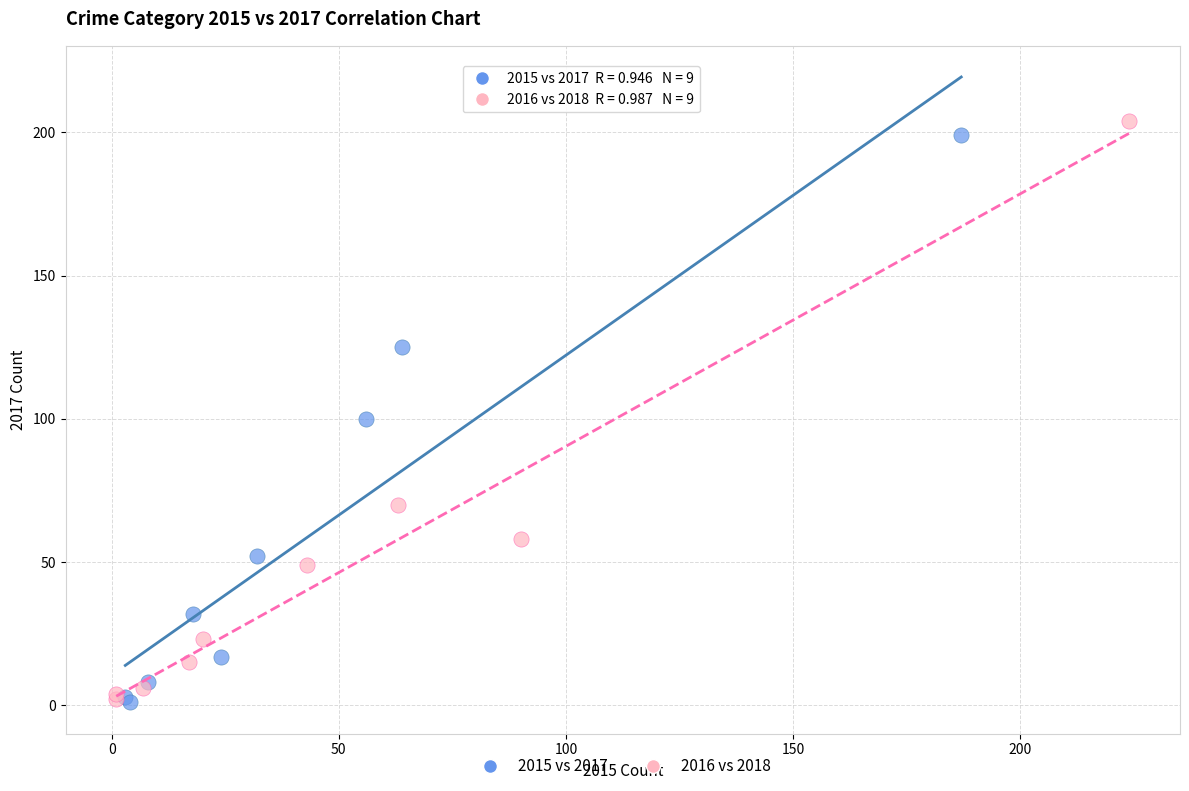

Which series has the largest Y range (max minus min)?

2016 vs 2018